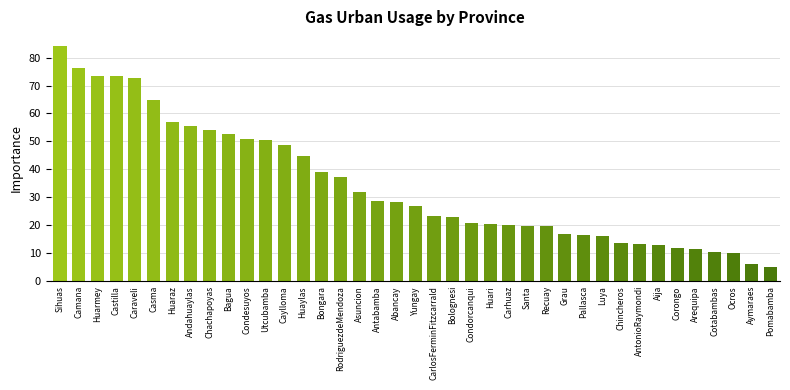

Are the bars horizontal?

No